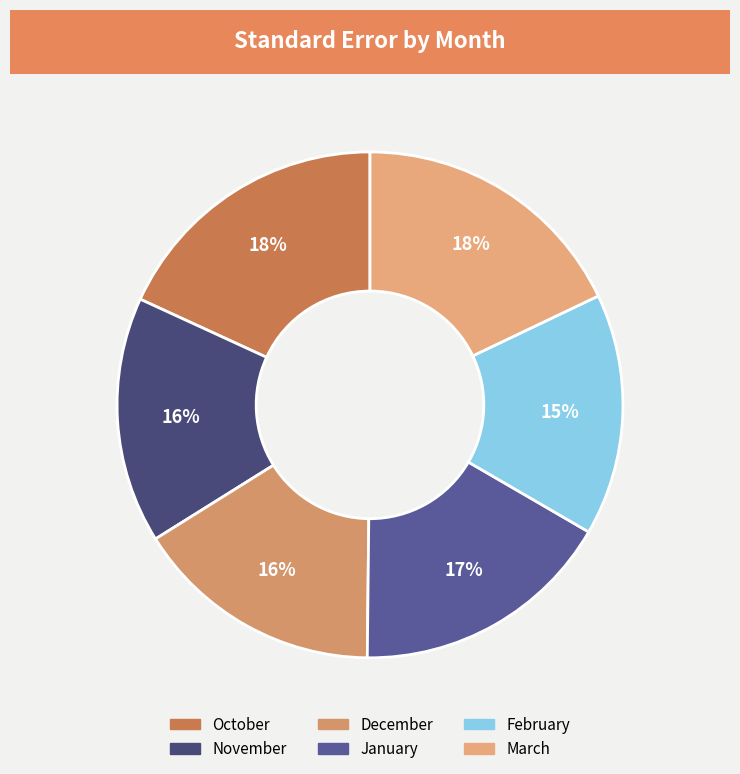

Is it true that March is 18% of the pie?

True